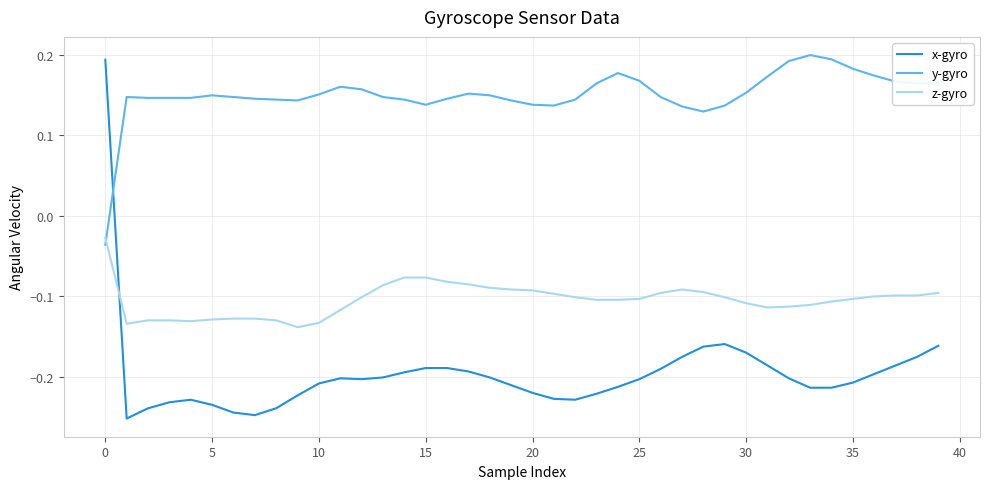

Which series has the widest spread of values?

x-gyro